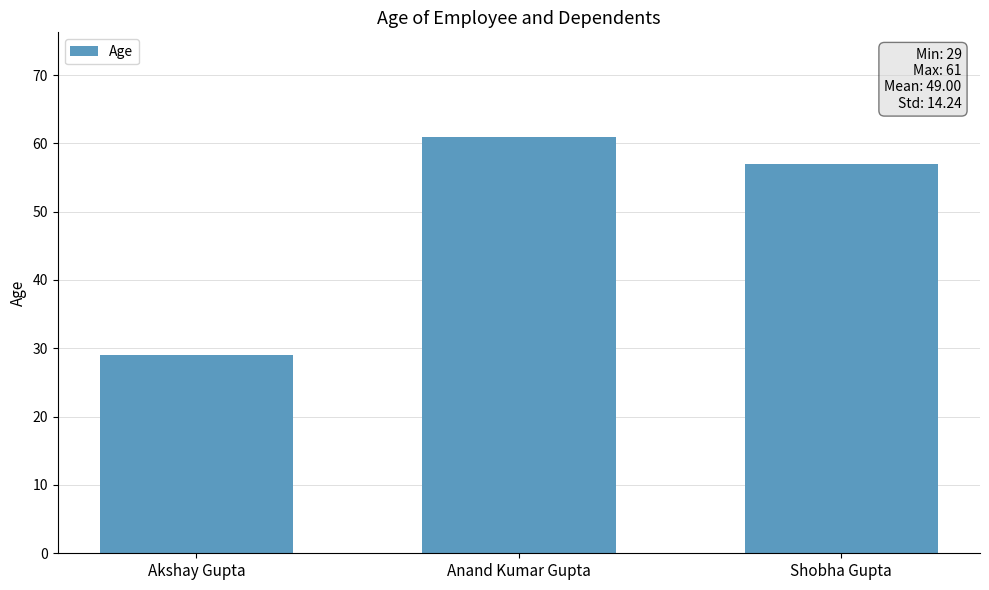

What is the label of the 1st bar from the left?

Akshay Gupta